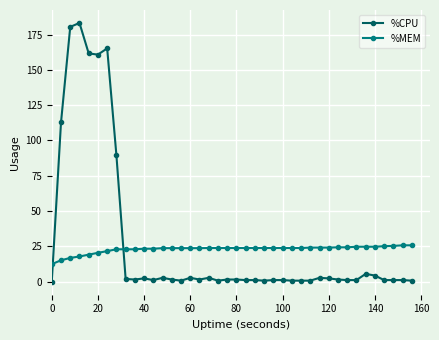

What is the sum of all %MEM values?

919.6